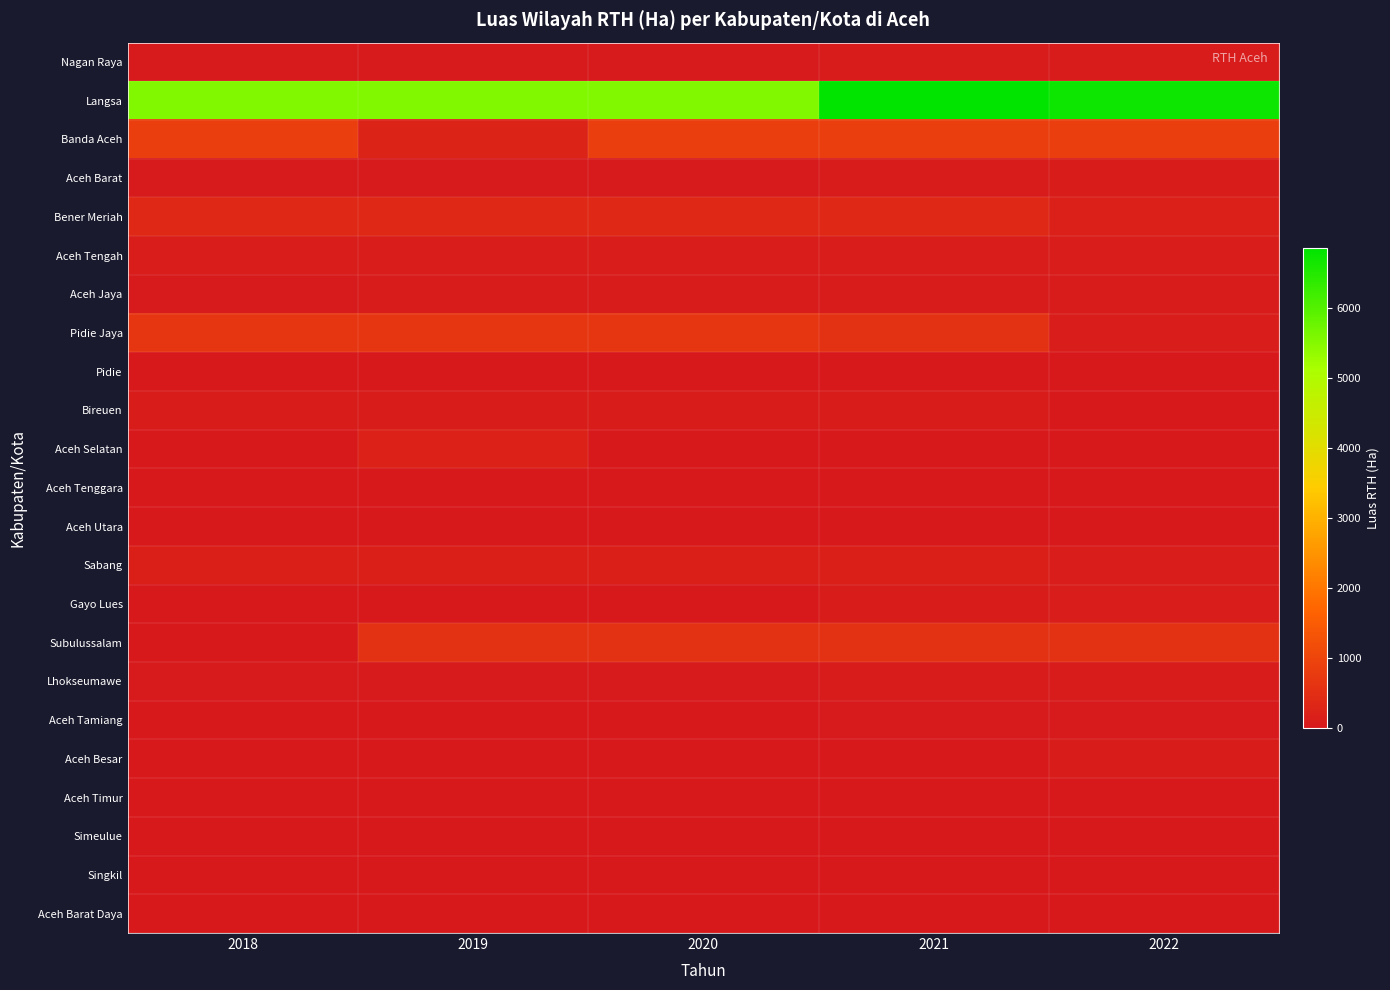

Which series has the largest range (max minus min)?

Langsa